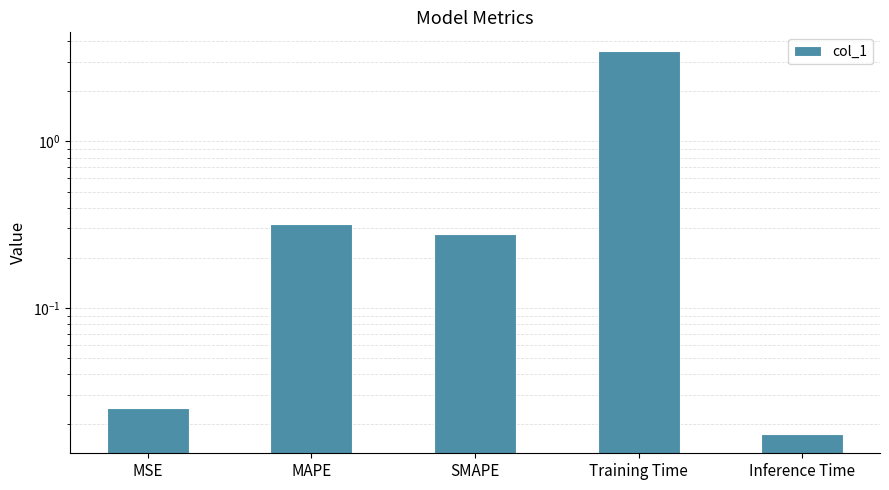

What is the greatest value displayed?

3.5